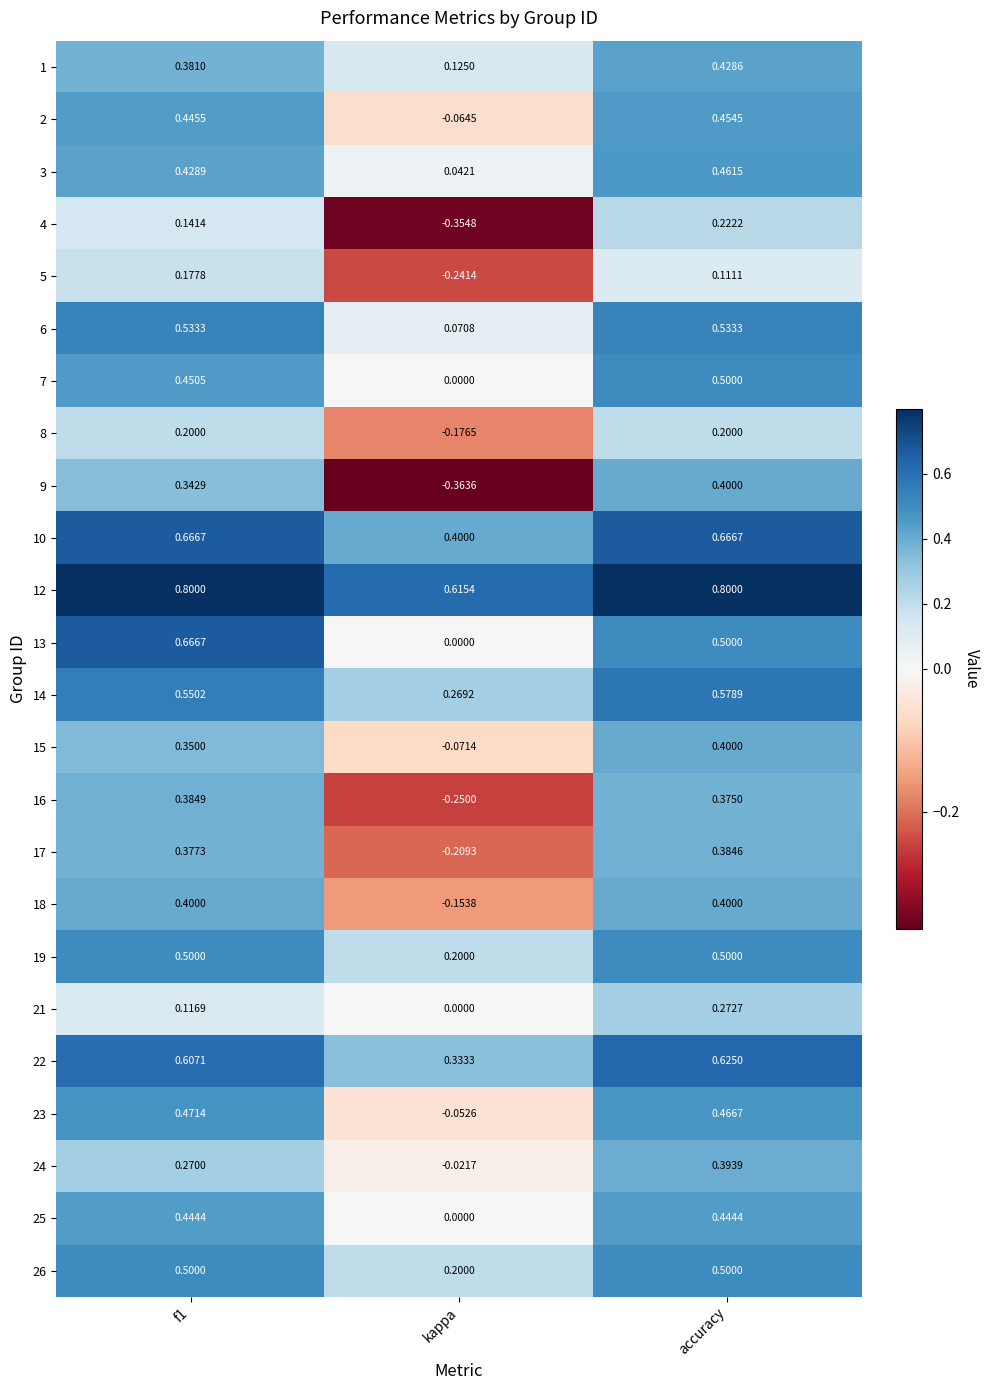

Where is 5 nearest to the value 0?

accuracy